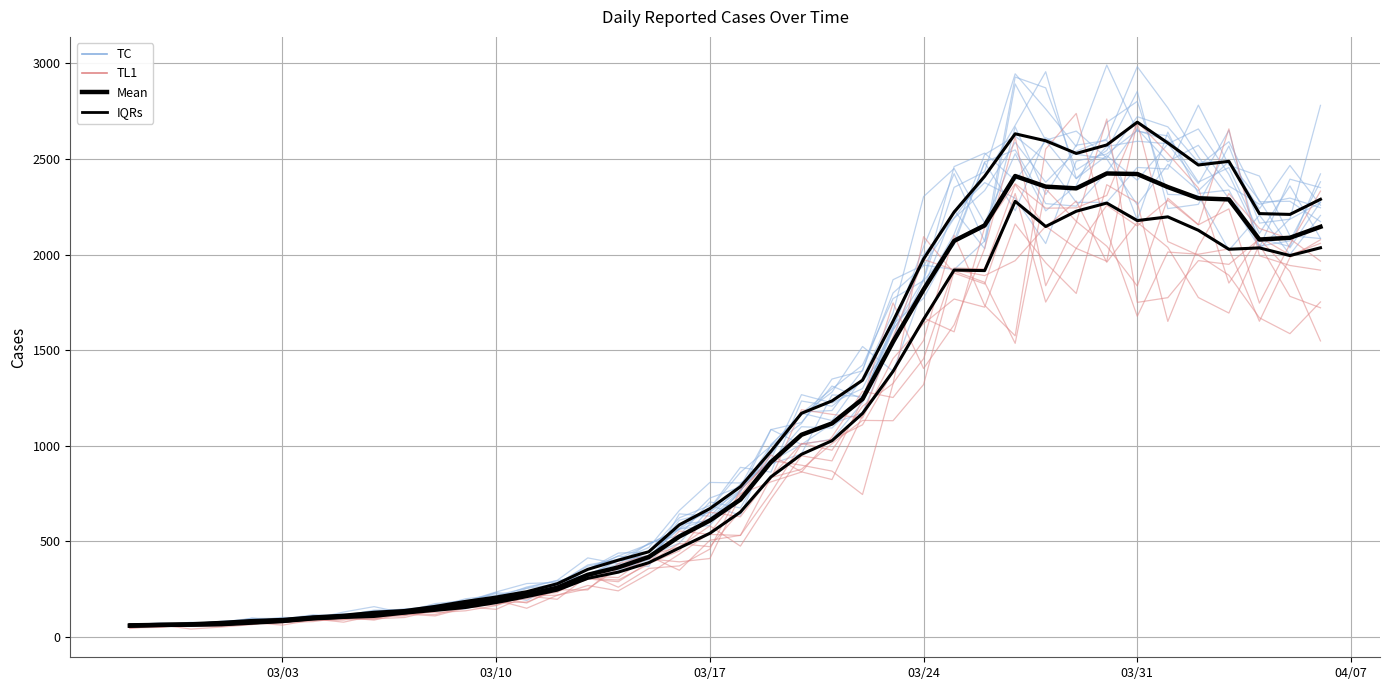

Is this an area chart (filled region under the line)?

No